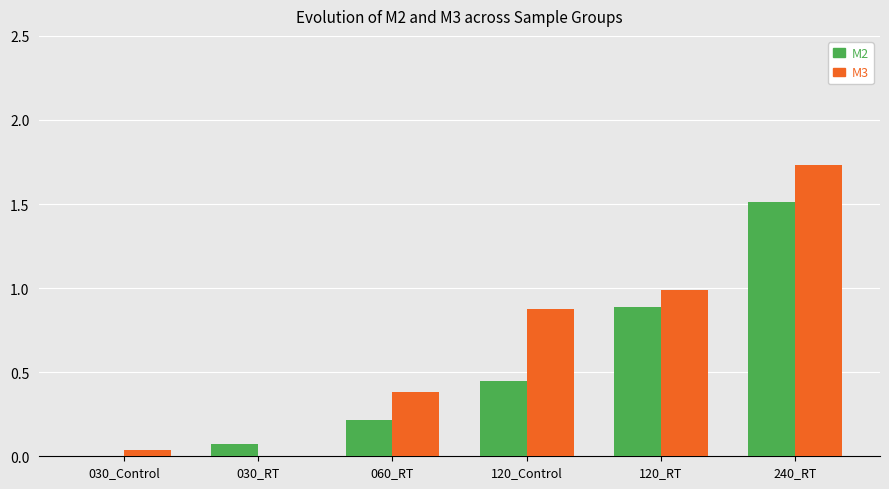

Which category has the highest value in the M3 series?

240_RT